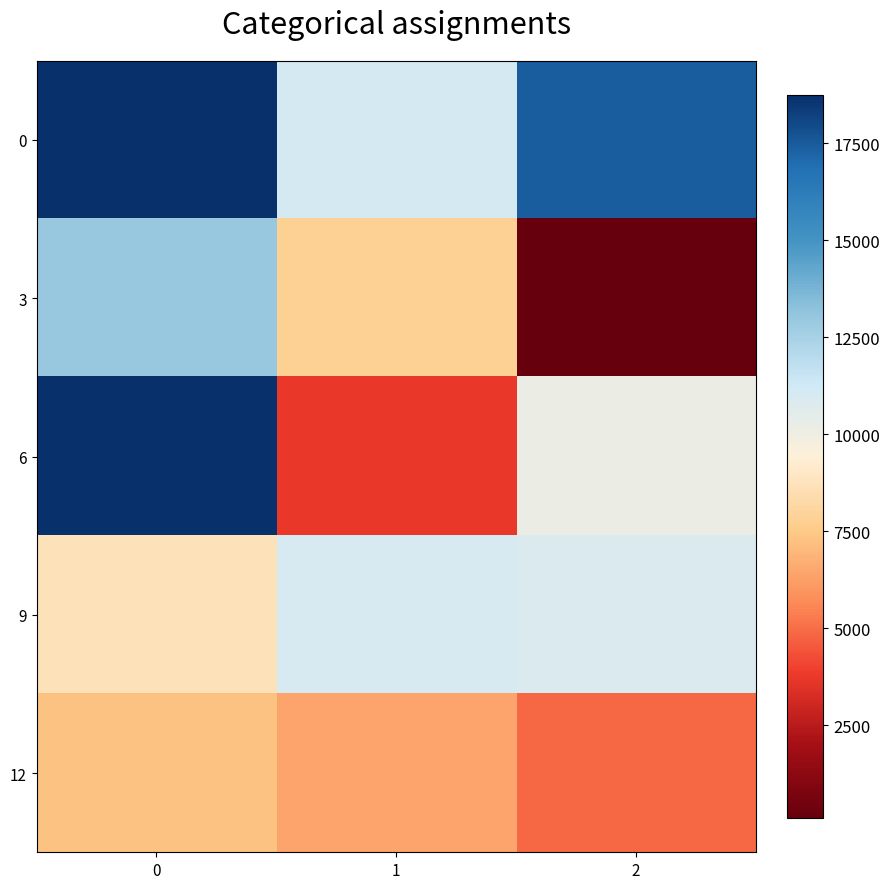

Reading left to right, what are all the values shown in this chart?

0: 0=18753	1=11087	2=17393
3: 0=12983	1=7806	2=100
6: 0=18731	1=3712	2=10199
9: 0=8683	1=10992	2=10859
12: 0=7277	1=6387	2=4850